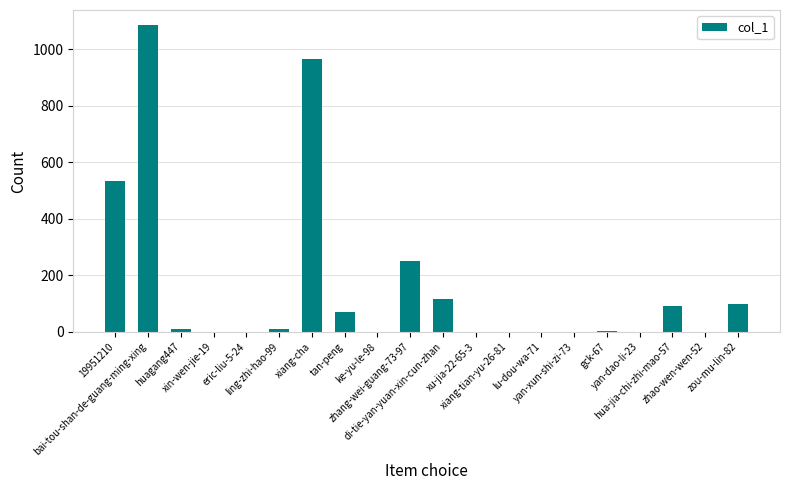

What is the maximum value shown in the chart?

1084